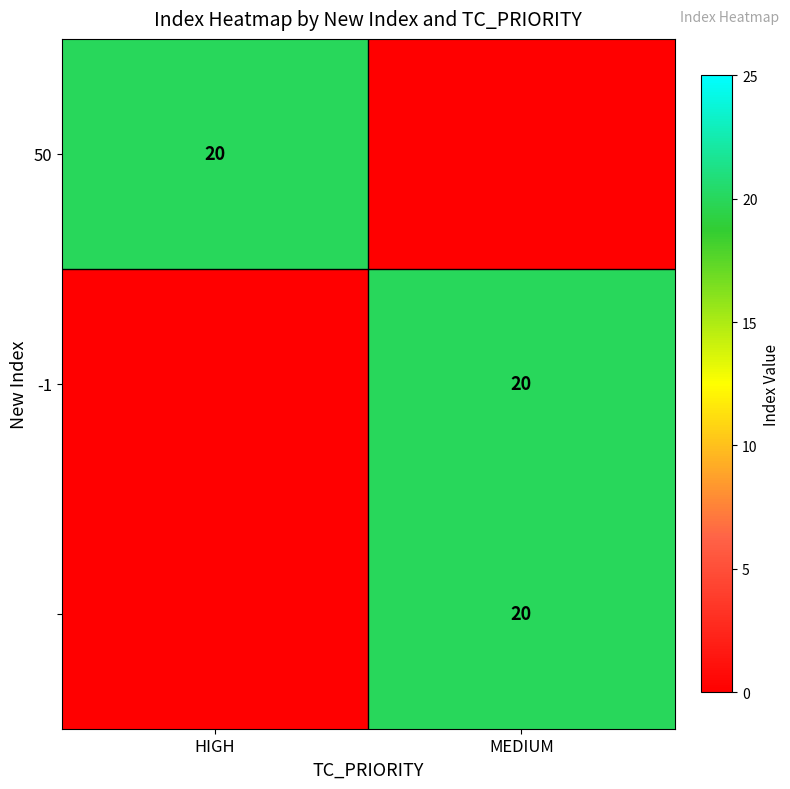

The 50 series shows 33 at HIGH. True or false?

False